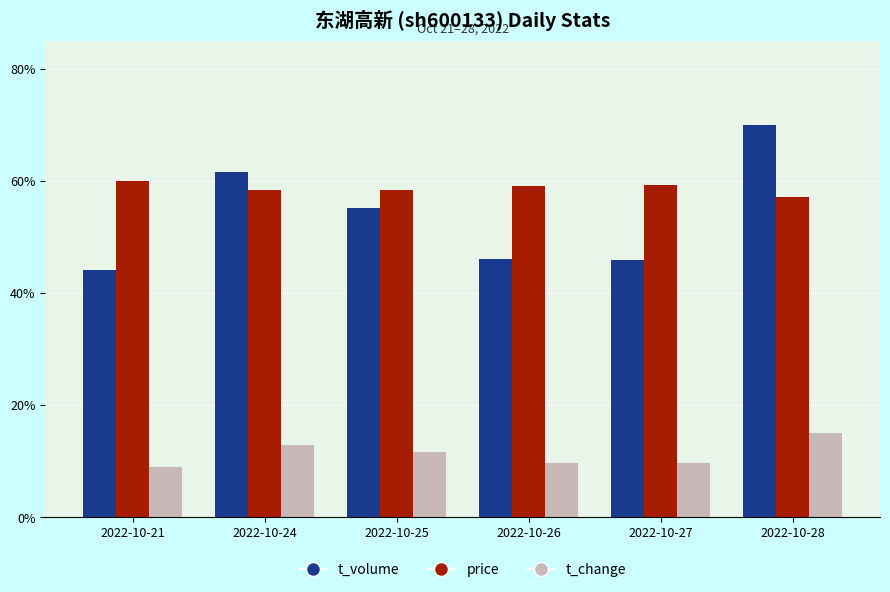

Which series has the largest total across all categories?

price